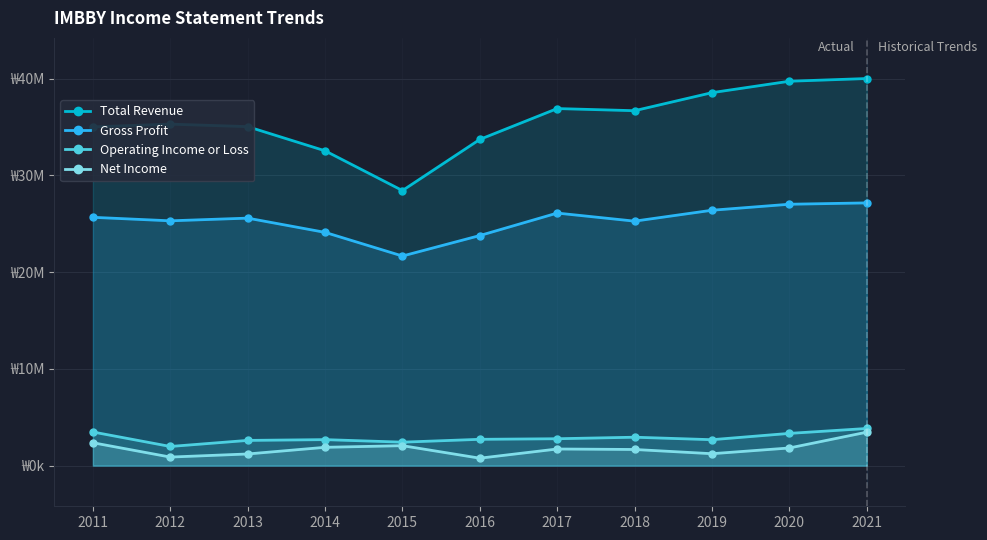

What is the difference between the highest and lowest values at 2012?

34405100